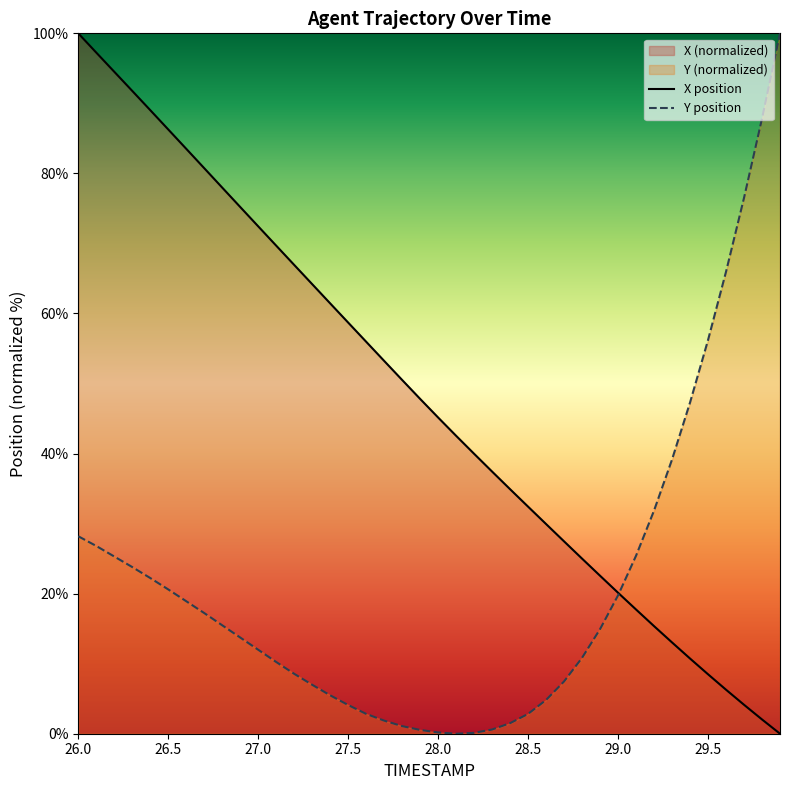

Read the Y value at 27.2.

8.6